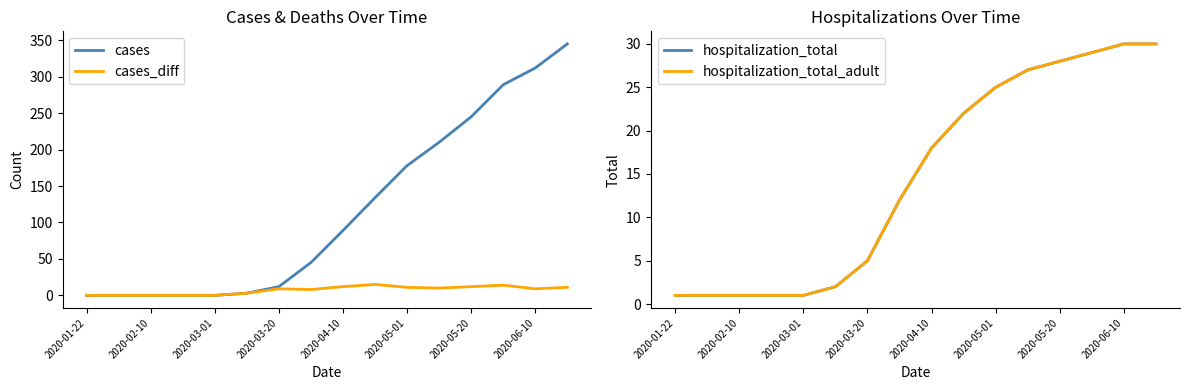

Is the value of cases at 2020-02-10 greater than the value of cases_diff at 2020-06-10?

No